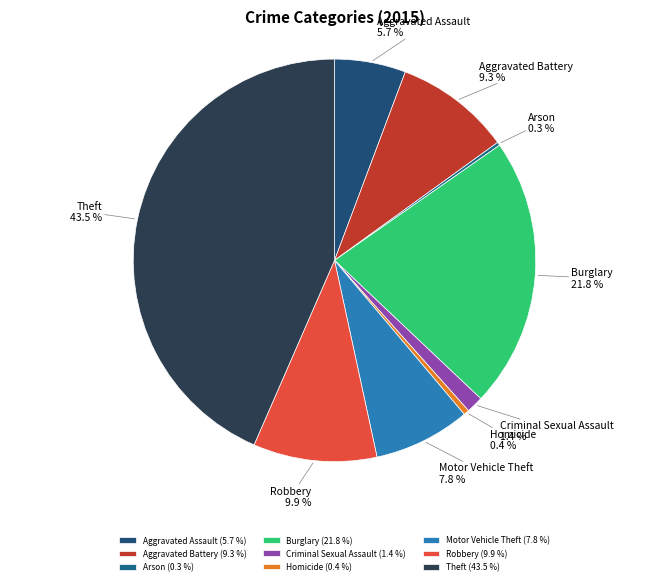

What is the largest slice in the pie chart?

Theft